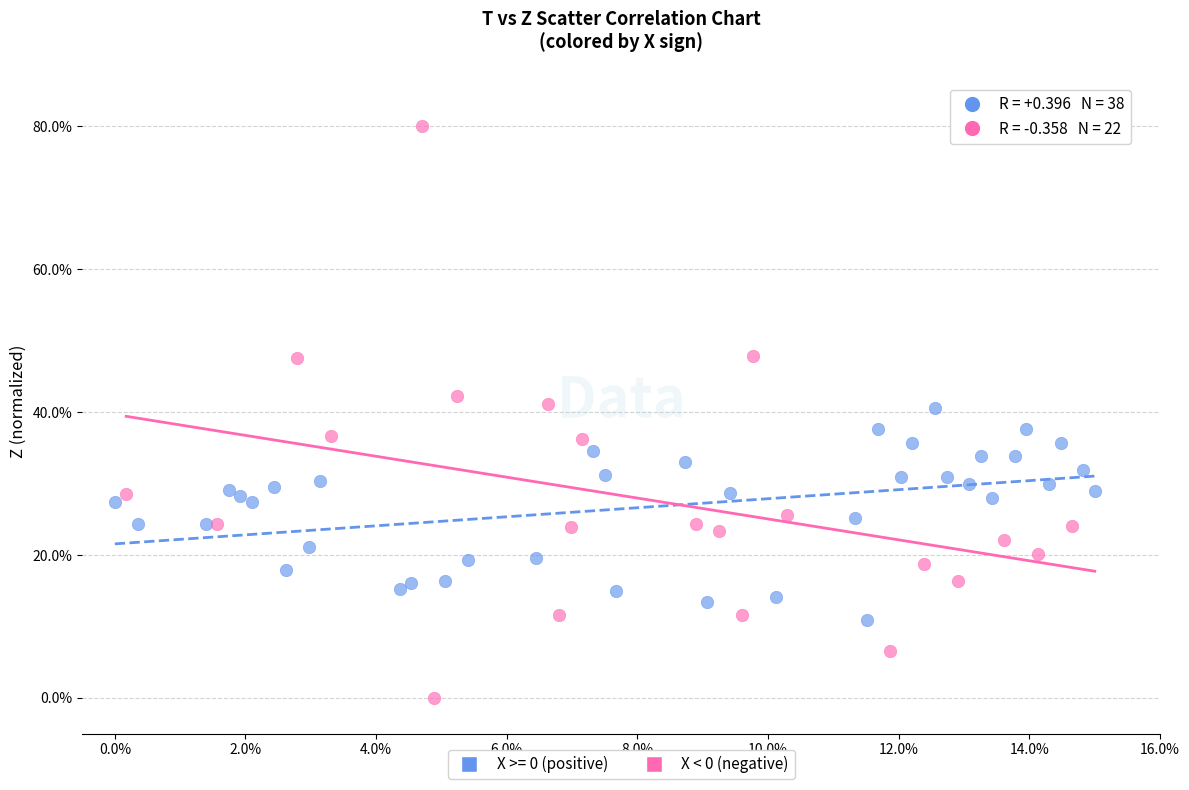

What are all the series names shown in the legend?

X >= 0 (positive), X < 0 (negative)